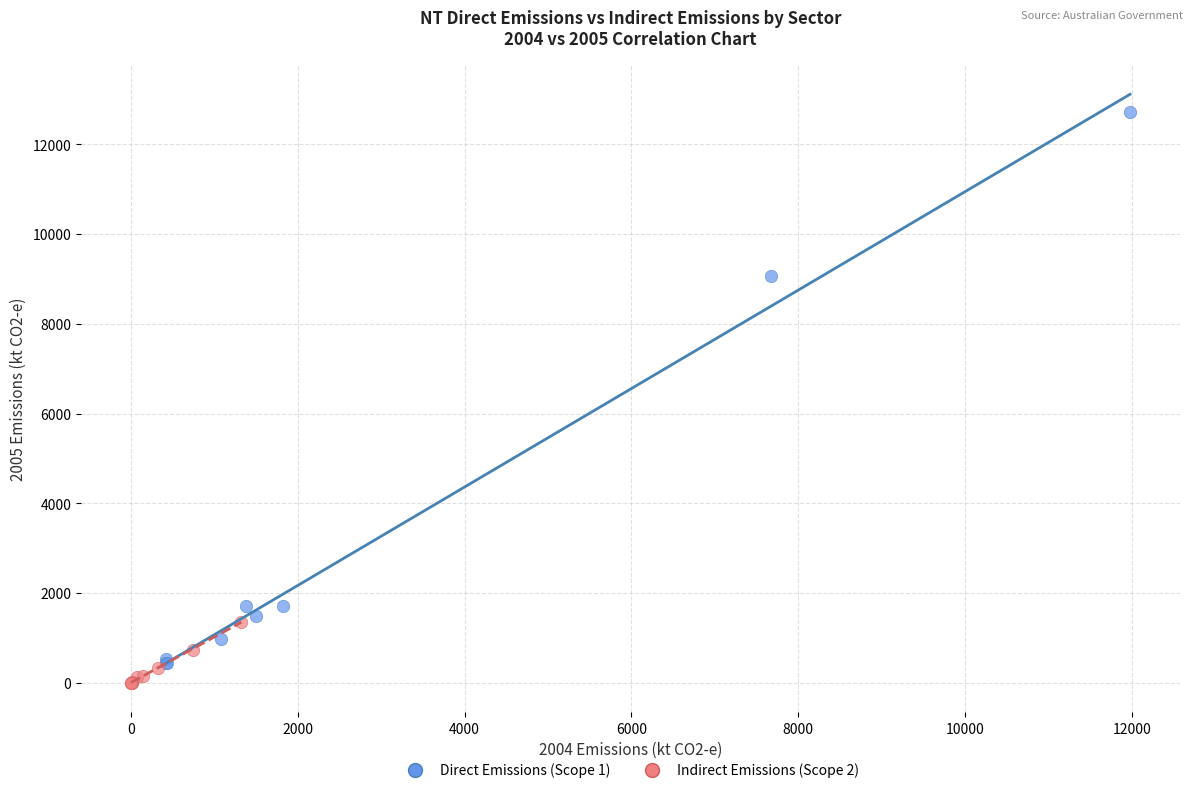

Which series has the widest spread of Y values?

Direct Emissions (Scope 1)